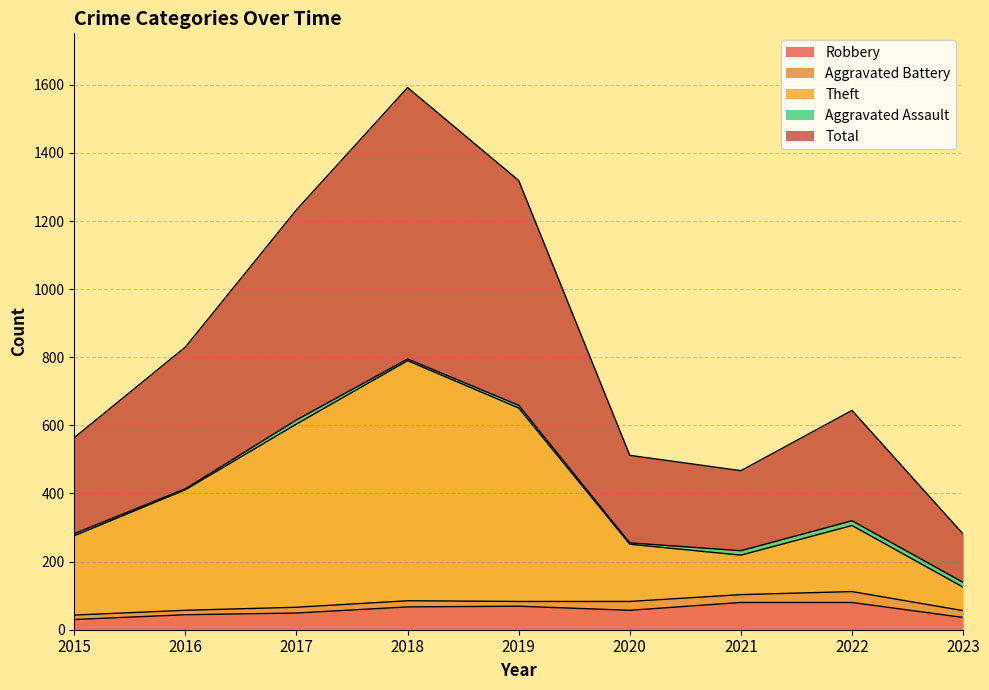

What is the difference between the second highest and minimum values in the Theft series?

526